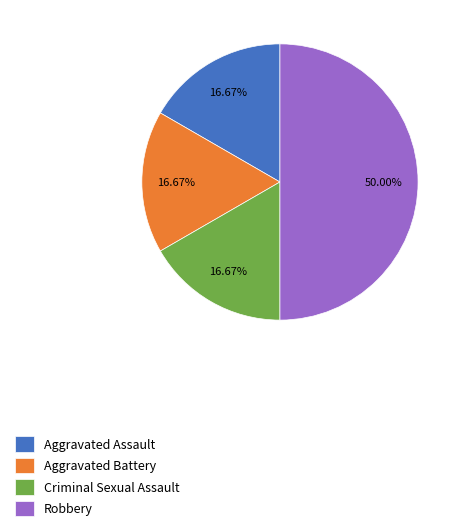

Approximately how many times larger is the value at Robbery compared to Criminal Sexual Assault?

3.0